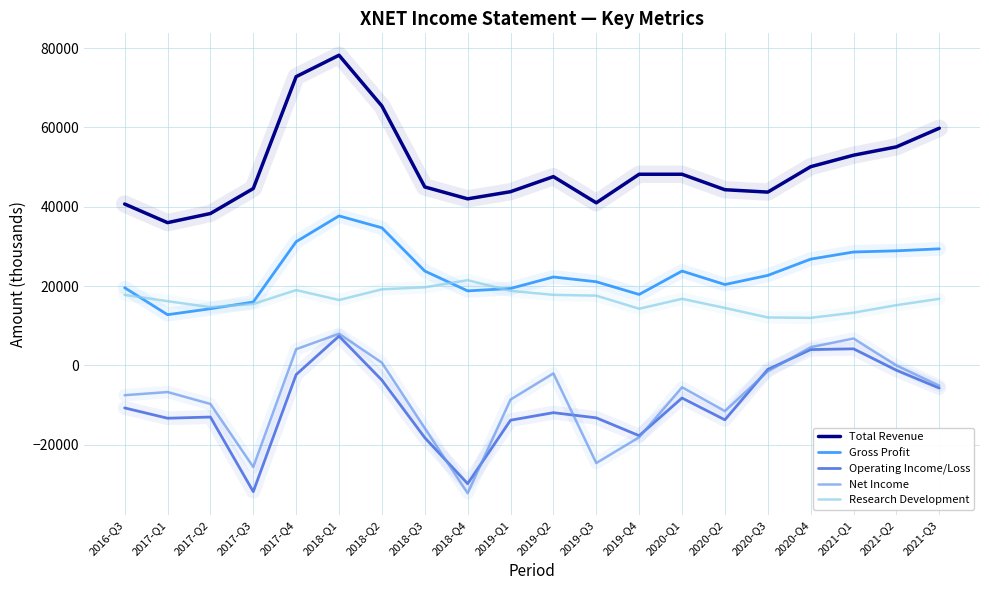

Does the chart have visible grid lines?

Yes